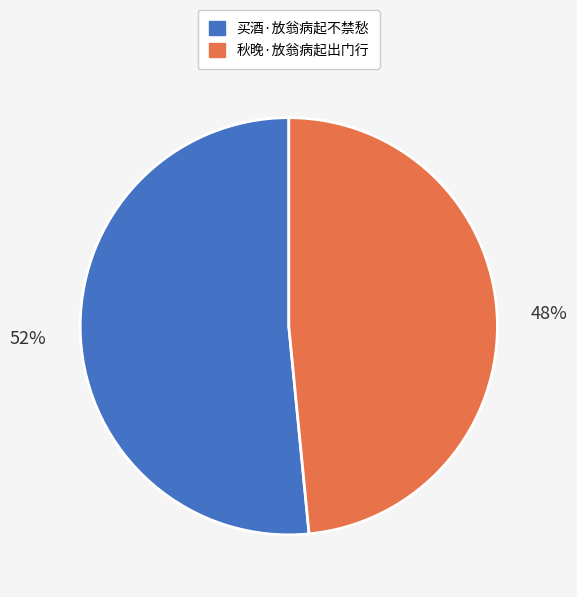

What is the largest slice in the pie chart?

买酒·放翁病起不禁愁